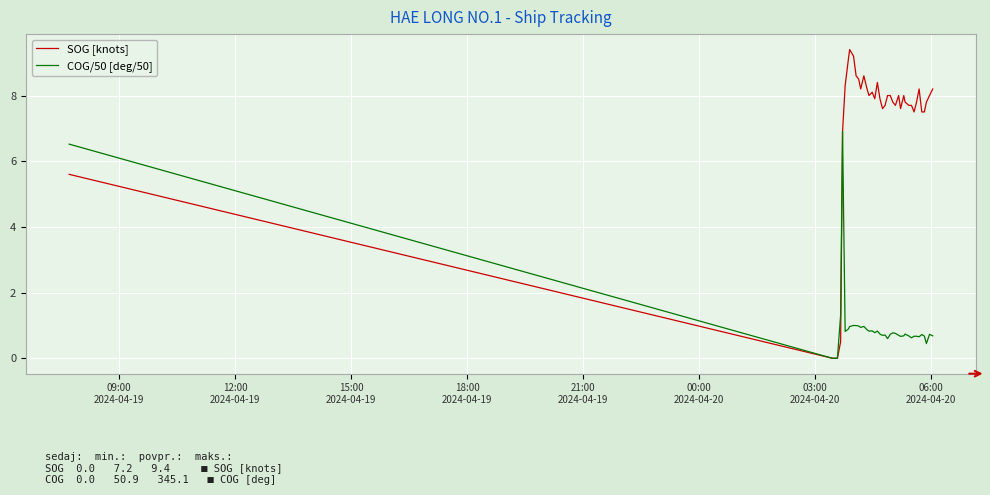

Rank the series by their maximum value, from lowest to highest.

COG/50 [deg/50], SOG [knots]